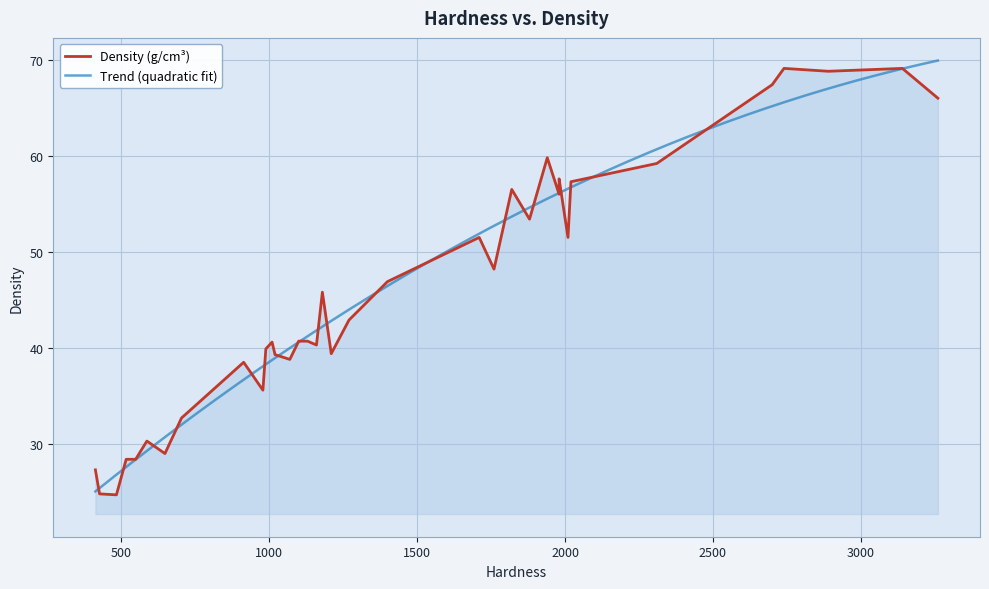

What is the sum of all values?

1646.4